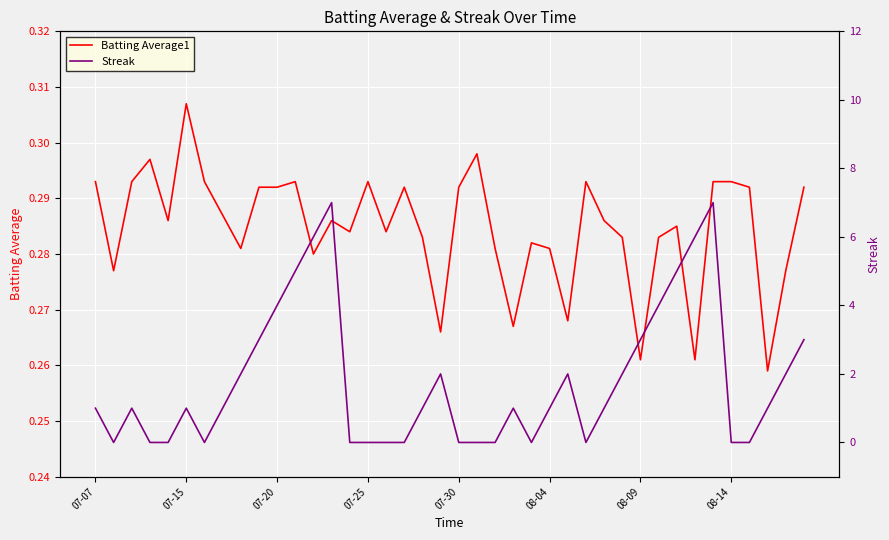

Which has a higher value, 07-30 or 29?

07-30